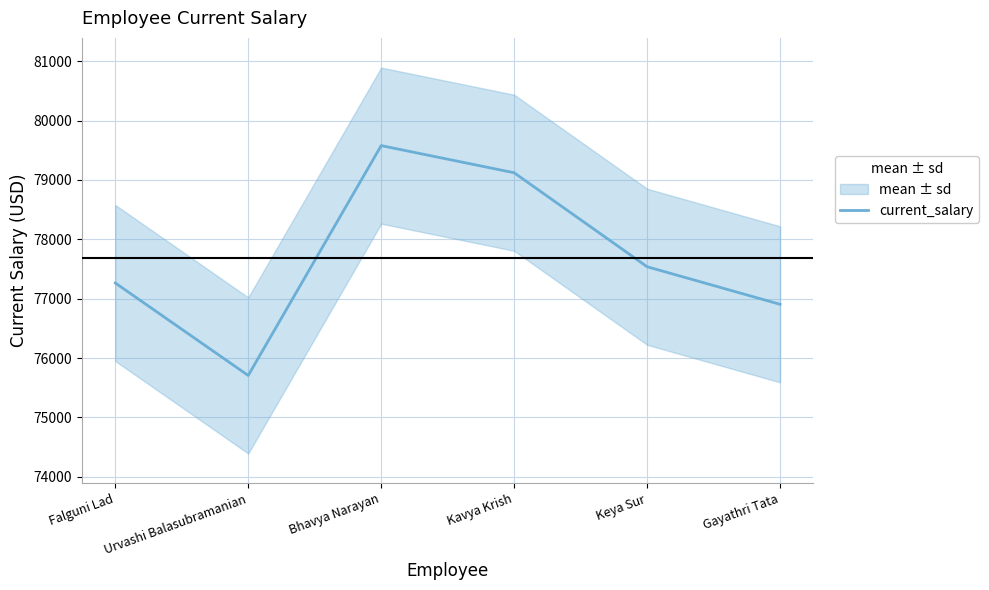

How many points are lower than both their immediate neighbors (excluding endpoints)?

1